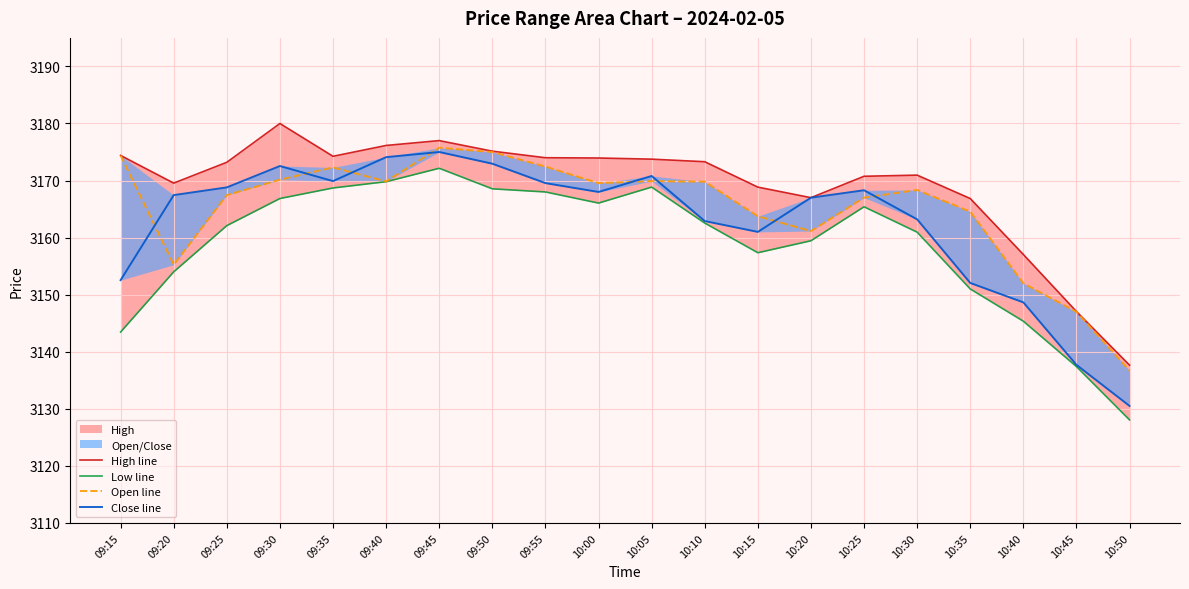

Rank the series by their average value, from lowest to highest.

Low line, Close line, Open line, High line